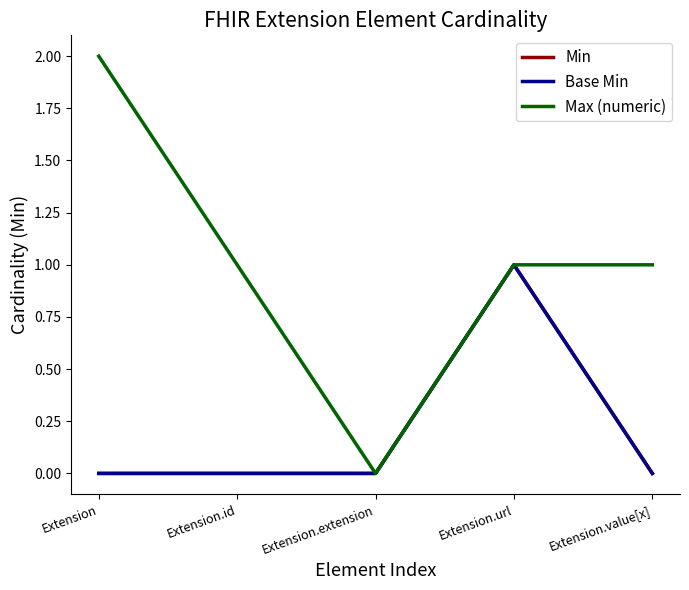

How many interior local peaks does the Base Min series have?

1